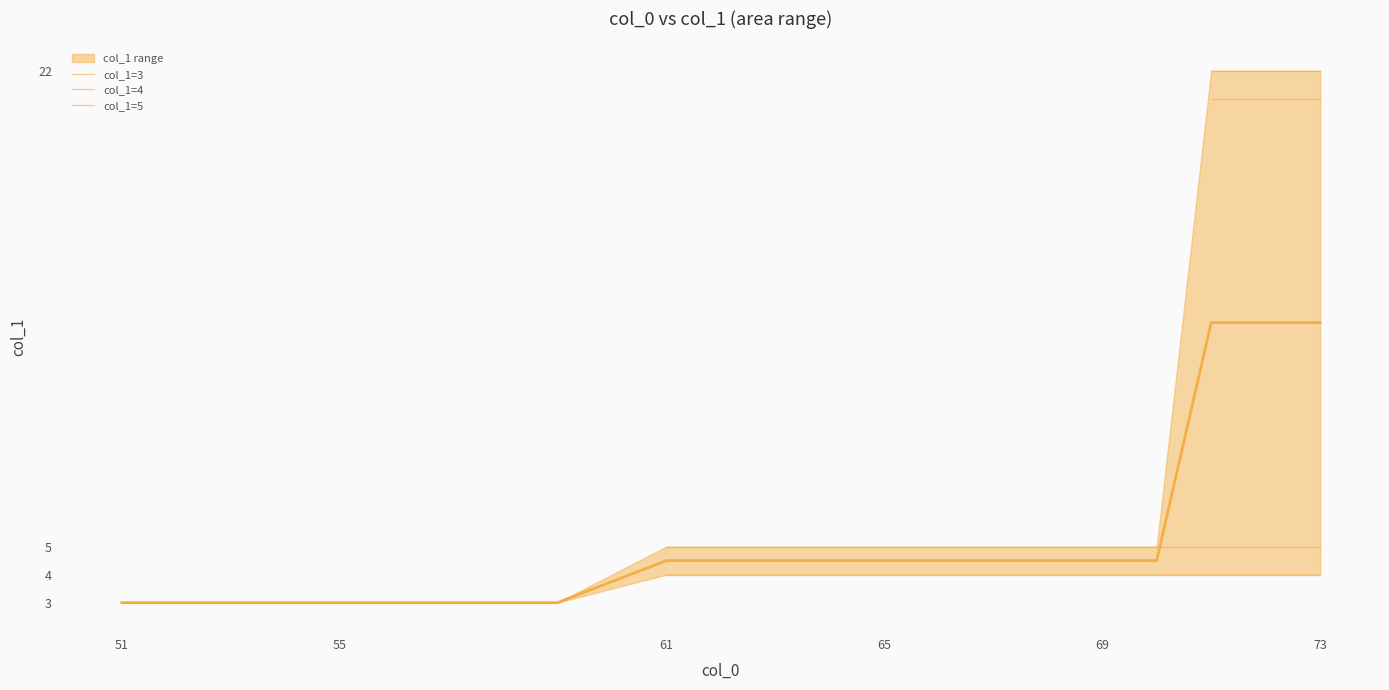

How many data points are less than 4?

8